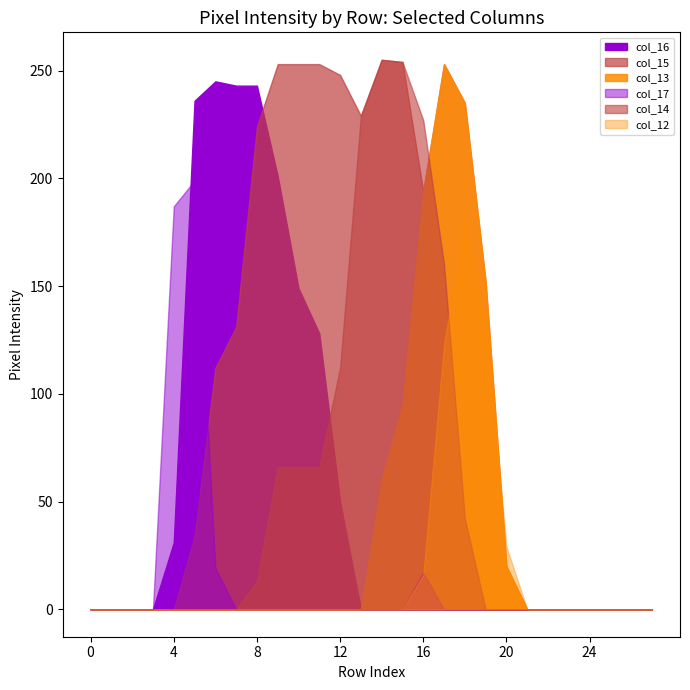

At which category does col_12 reach its first local peak?

18